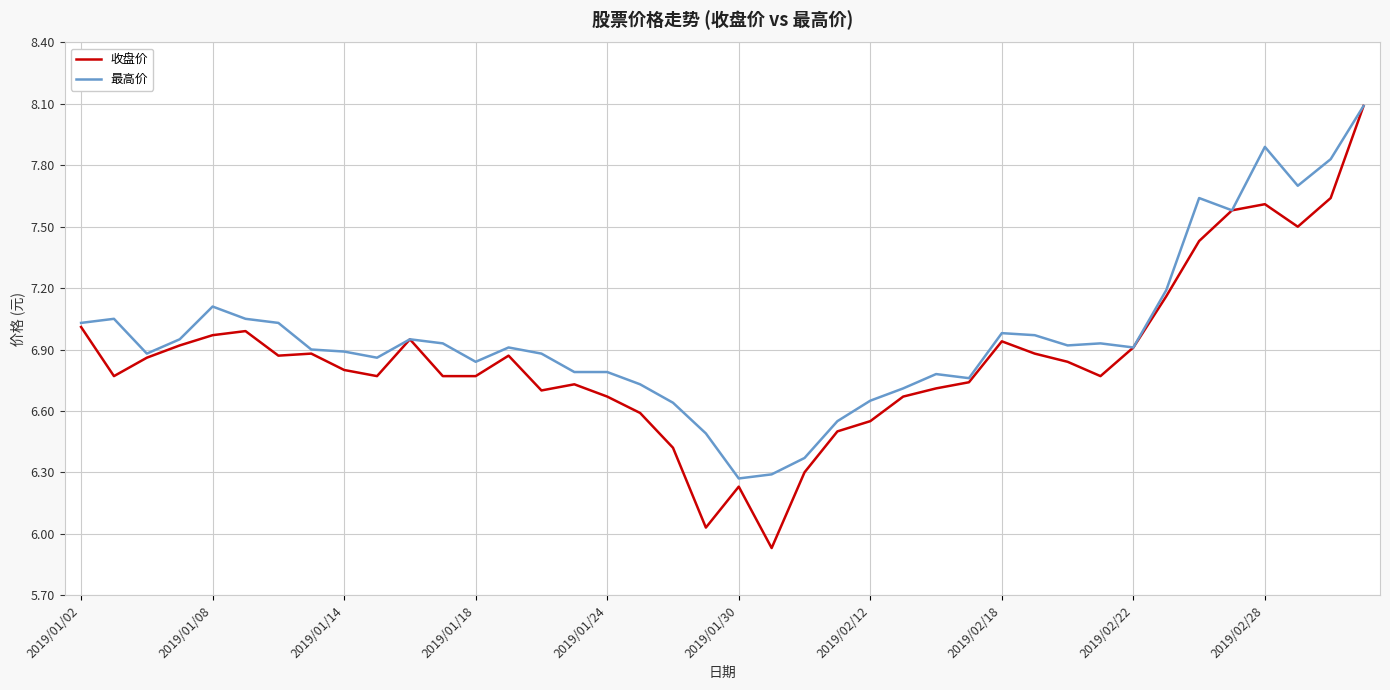

Rank the series by their average value, from lowest to highest.

收盘价, 最高价